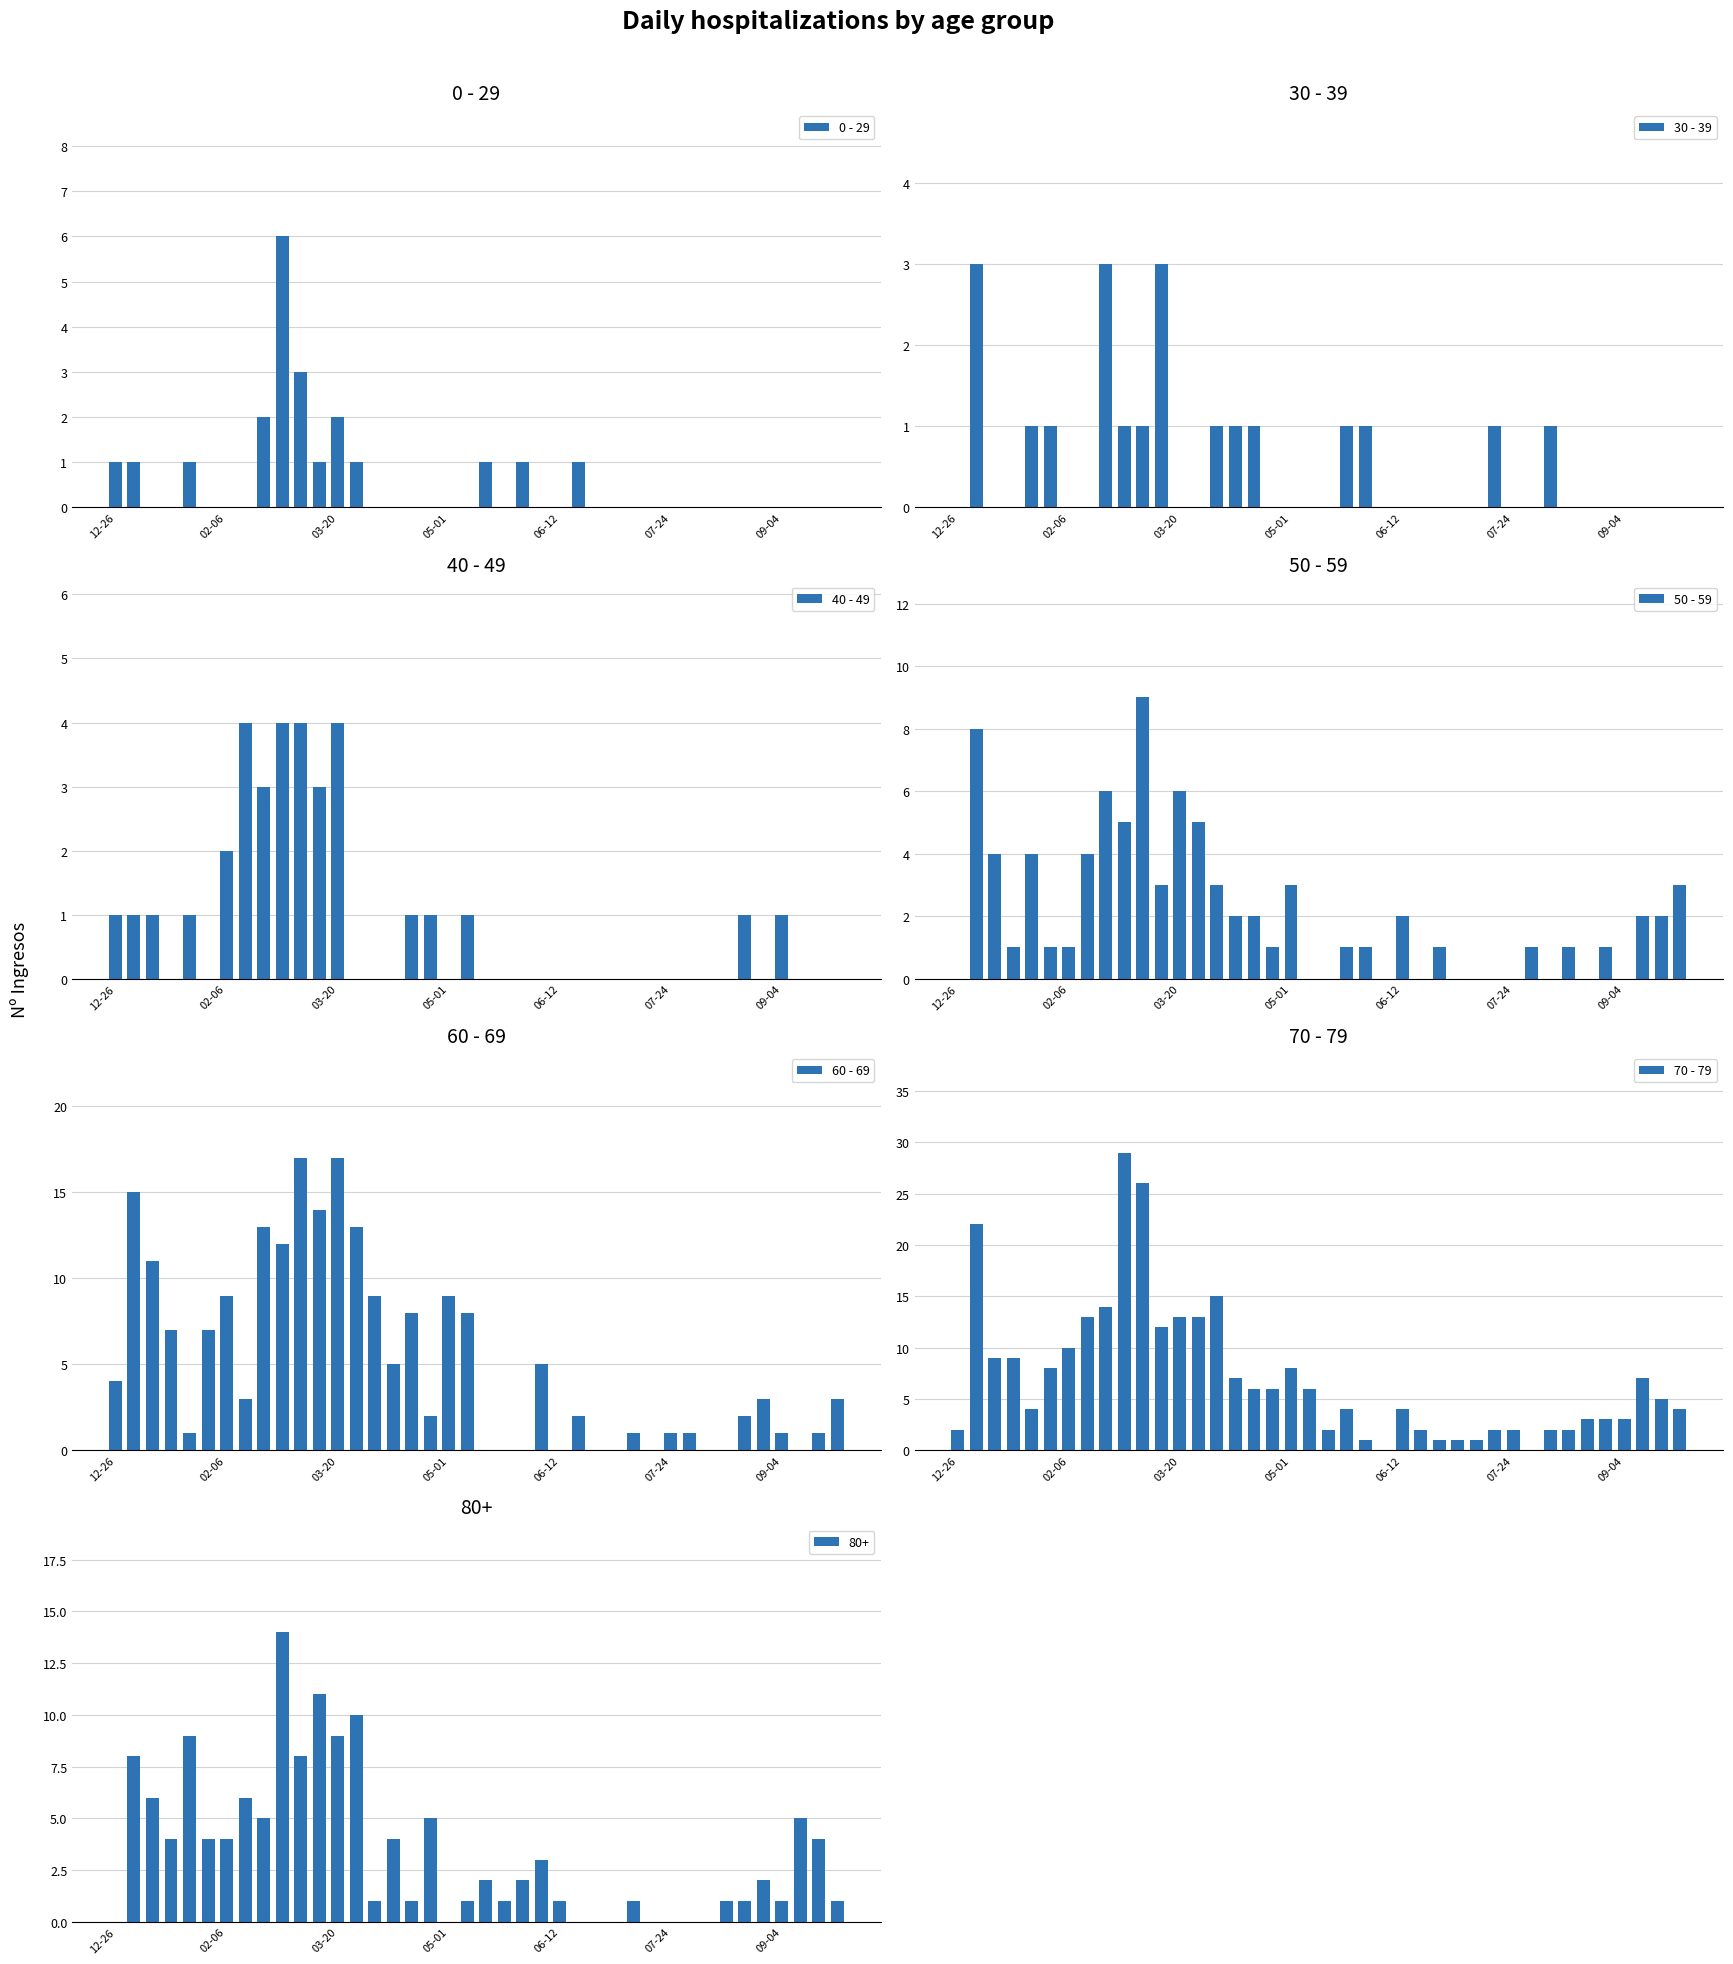

What is the sum of all 30 - 39 values?

20